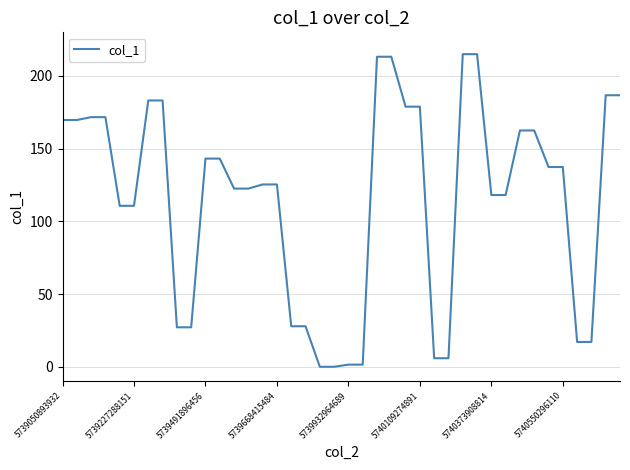

What is the greatest value displayed?

215.0